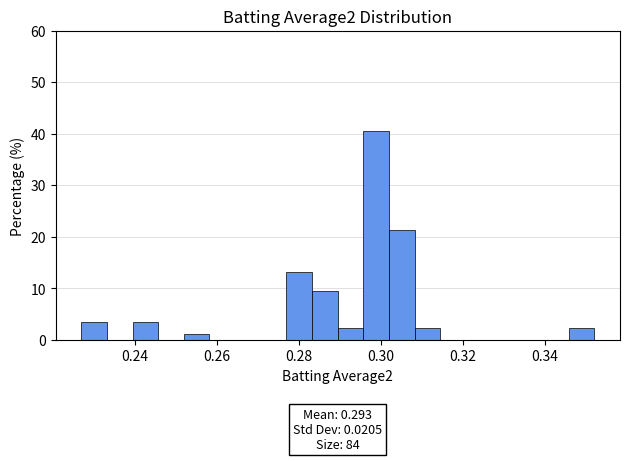

Read against the x-axis, roughly where is the centre of the tallest bar?

0.298